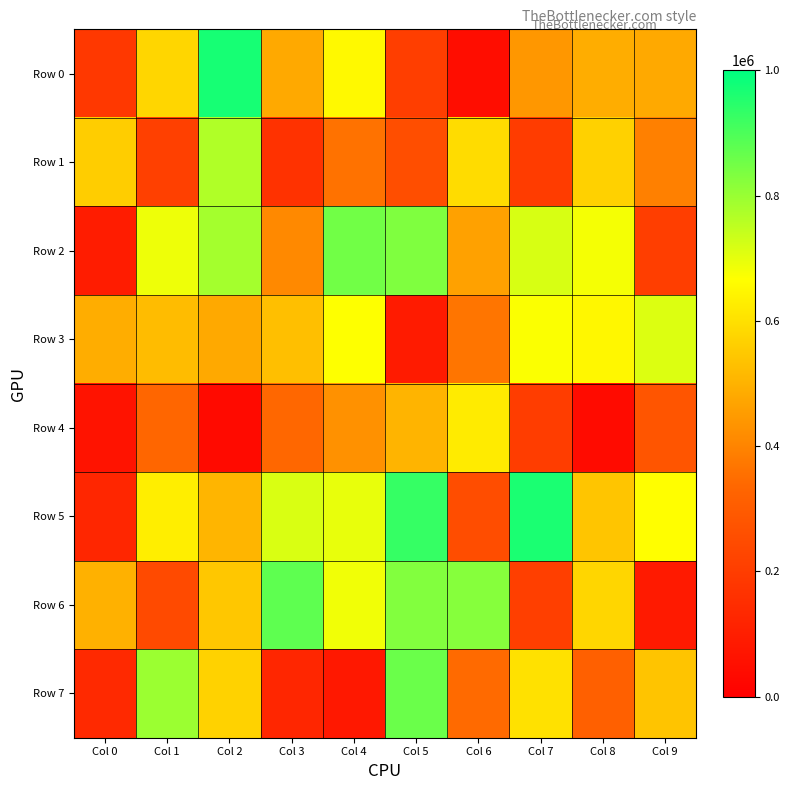

Count the number of categories in the chart.

10